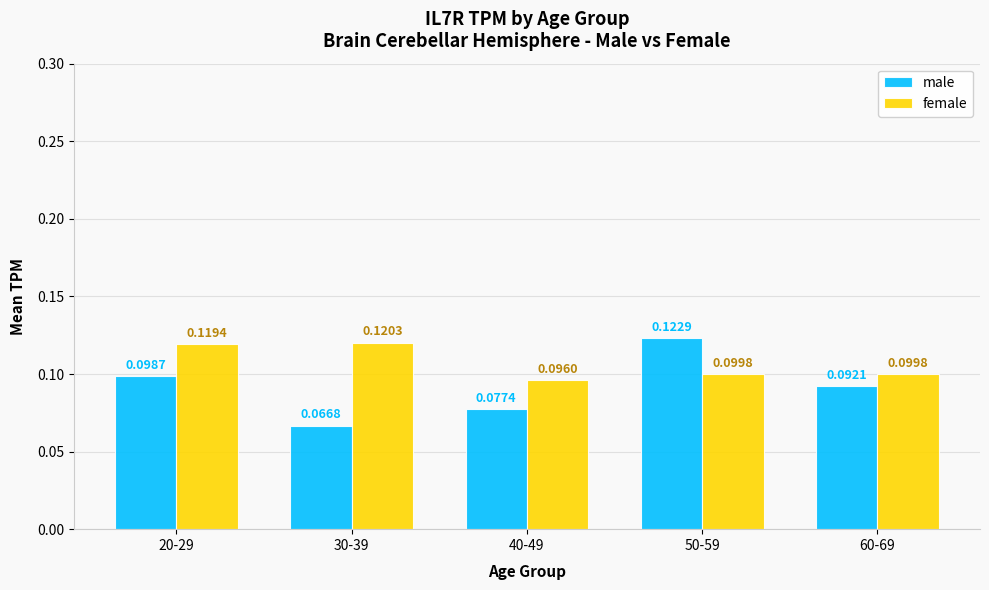

Between 30-39 and 60-69, which series saw the biggest shift?

male